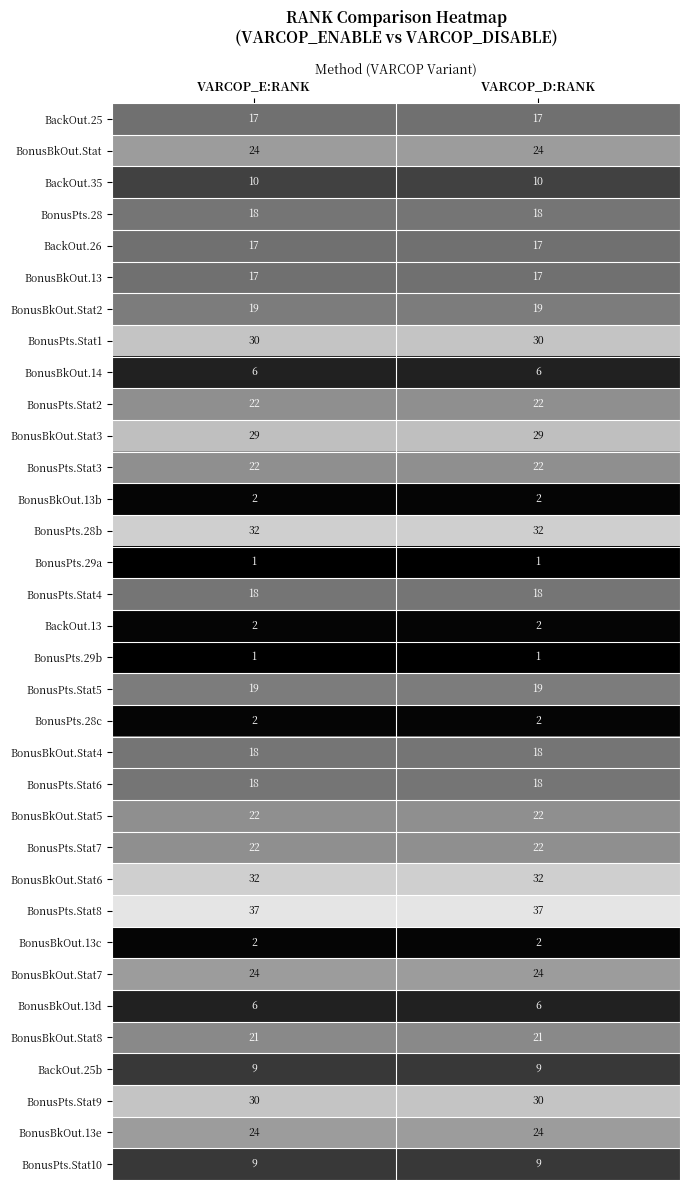

What is the total value across all series at VARCOP_E:RANK?

582